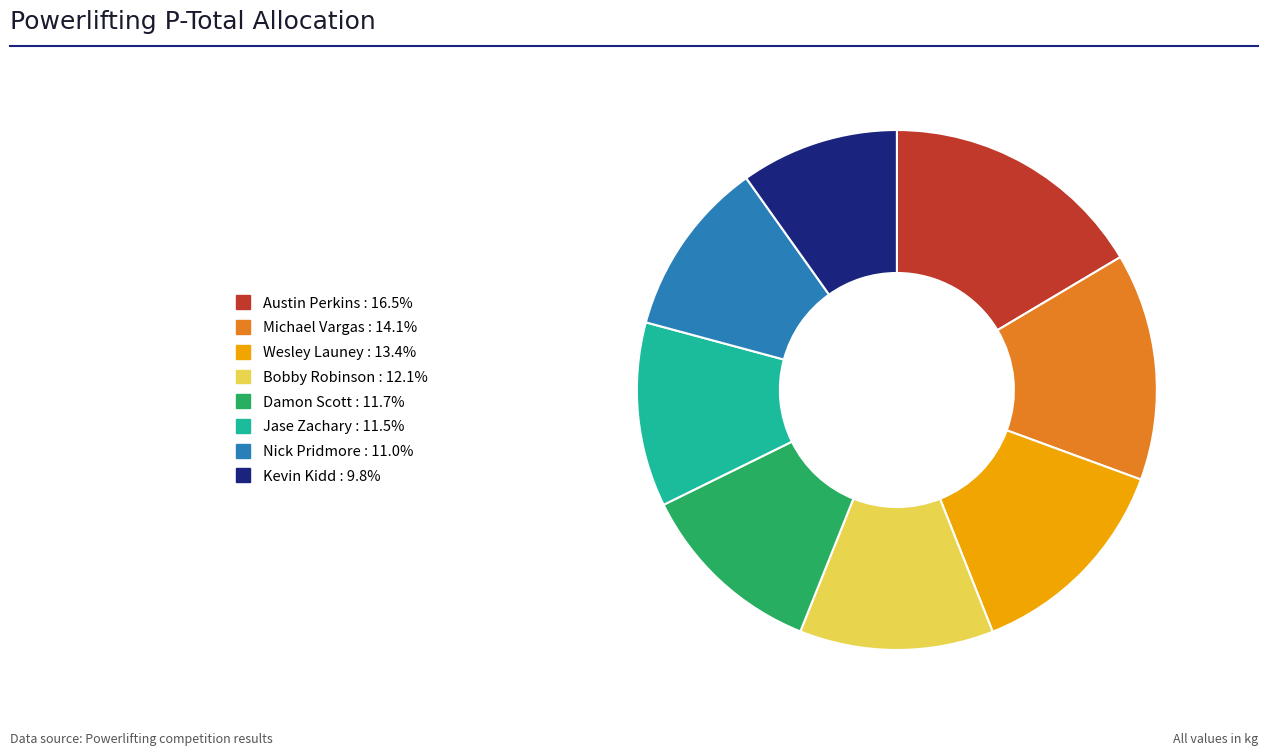

What is the ratio of the value at Wesley Launey to the value at Bobby Robinson?

1.1